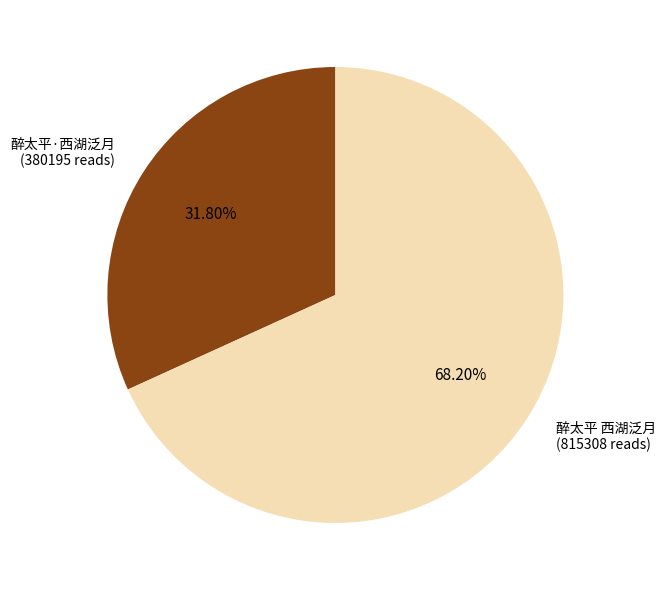

Is there a majority slice in this chart?

Yes